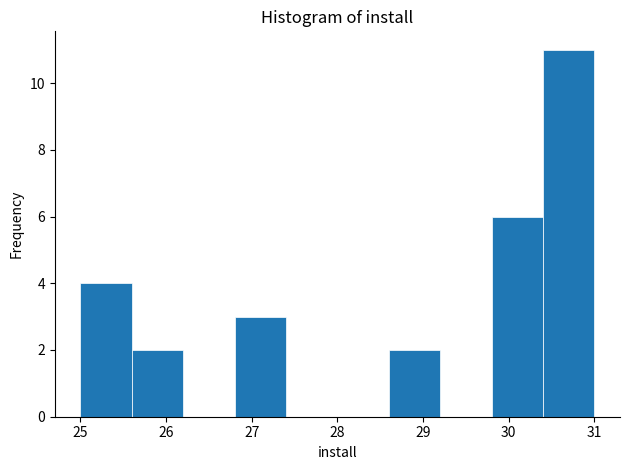

How tall is the bar that spans 29.8 to 30.4 on the x-axis? The values are not printed on the chart, so give them approximately, as read against the axis.

6